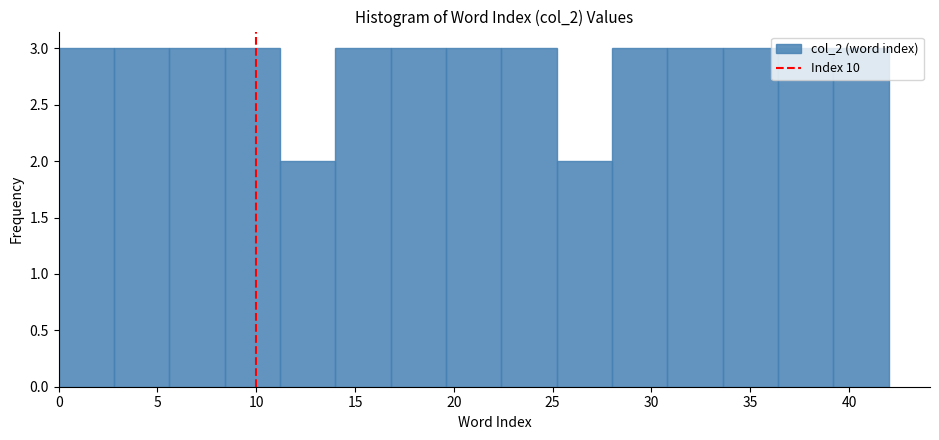

Reading left to right, list every bar in this chart as the range it spans on the x-axis followed by its height. Neither the bar edges nor the heights are printed on the chart, so give them approximately, as read against the axes.

0.0 to 2.8: 3
2.8 to 5.6: 3
5.6 to 8.4: 3
8.4 to 11.2: 3
11.2 to 14.0: 2
14.0 to 16.8: 3
16.8 to 19.6: 3
19.6 to 22.4: 3
22.4 to 25.2: 3
25.2 to 28.0: 2
28.0 to 30.8: 3
30.8 to 33.6: 3
33.6 to 36.4: 3
36.4 to 39.2: 3
39.2 to 42.0: 3